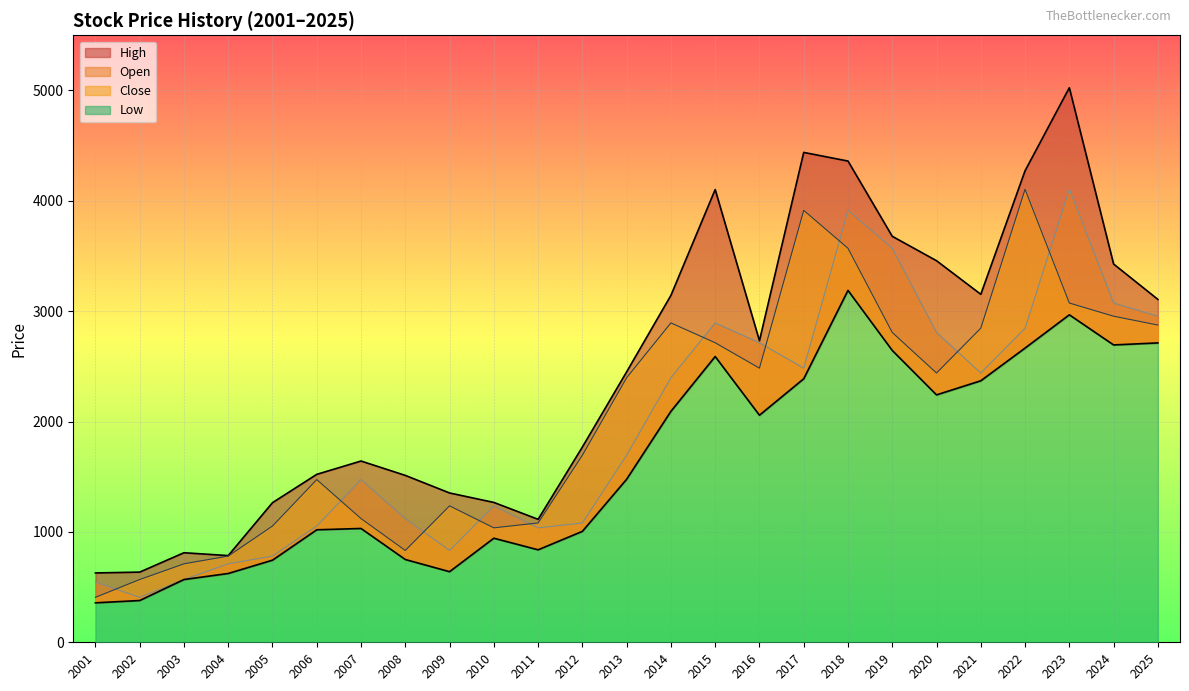

At how many categories does at least one series exceed 1976?

13